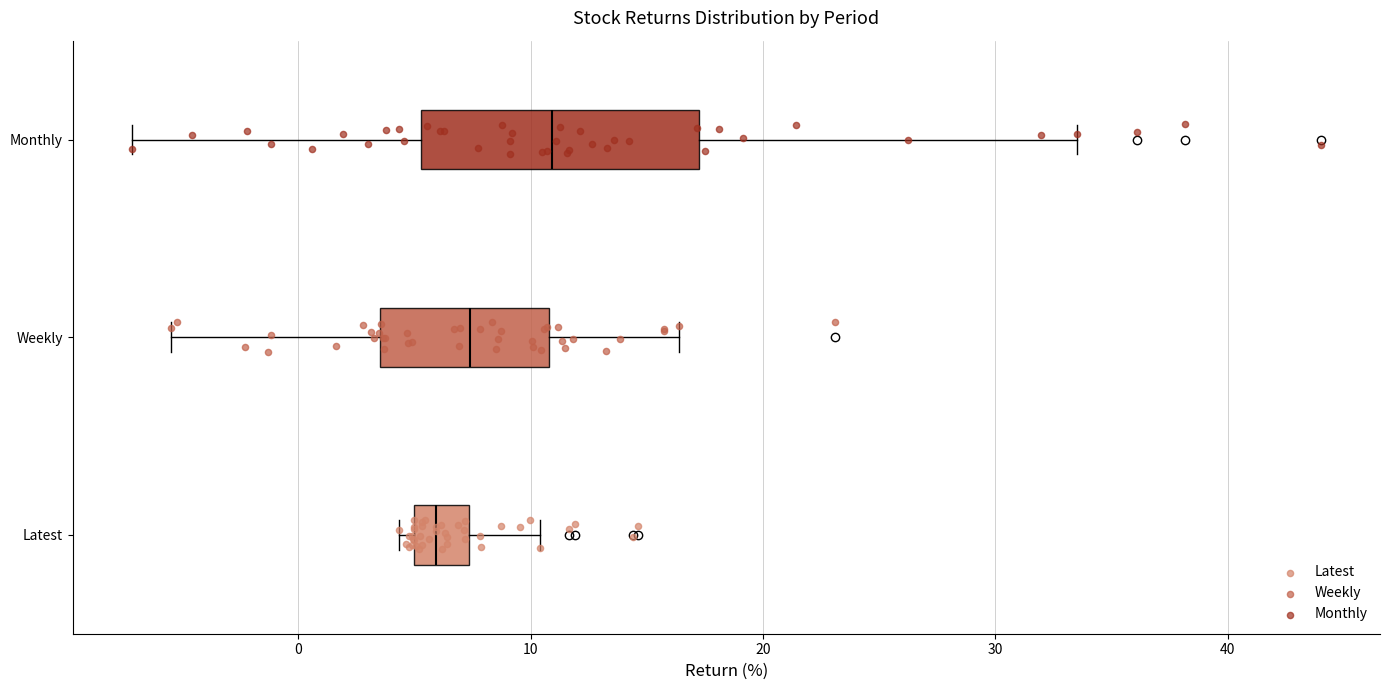

Which box is the widest, from its left edge to its right edge?

Monthly